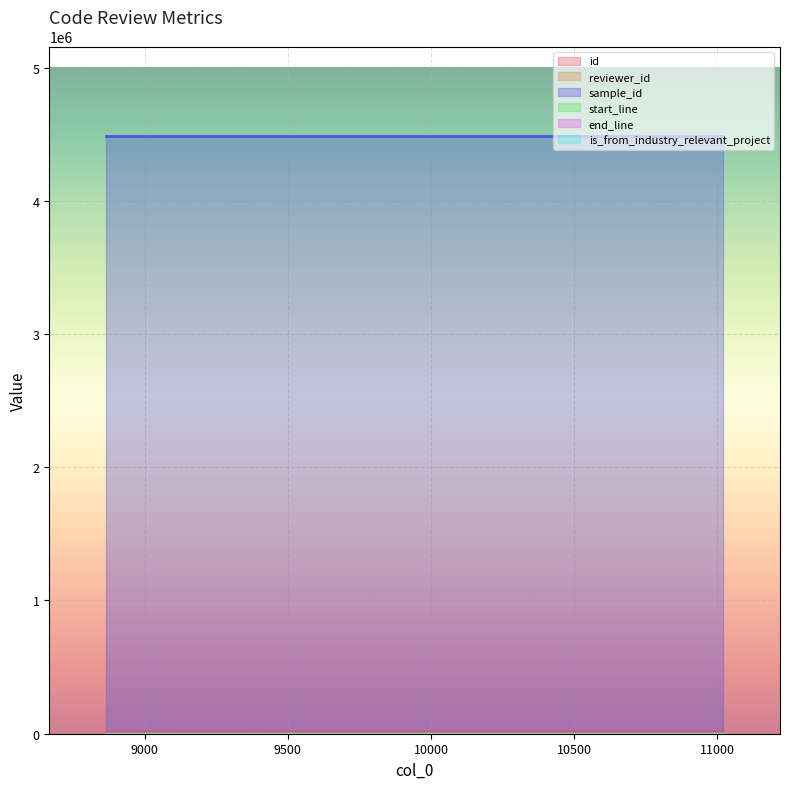

Between 11020 and 10265, which is larger?

11020